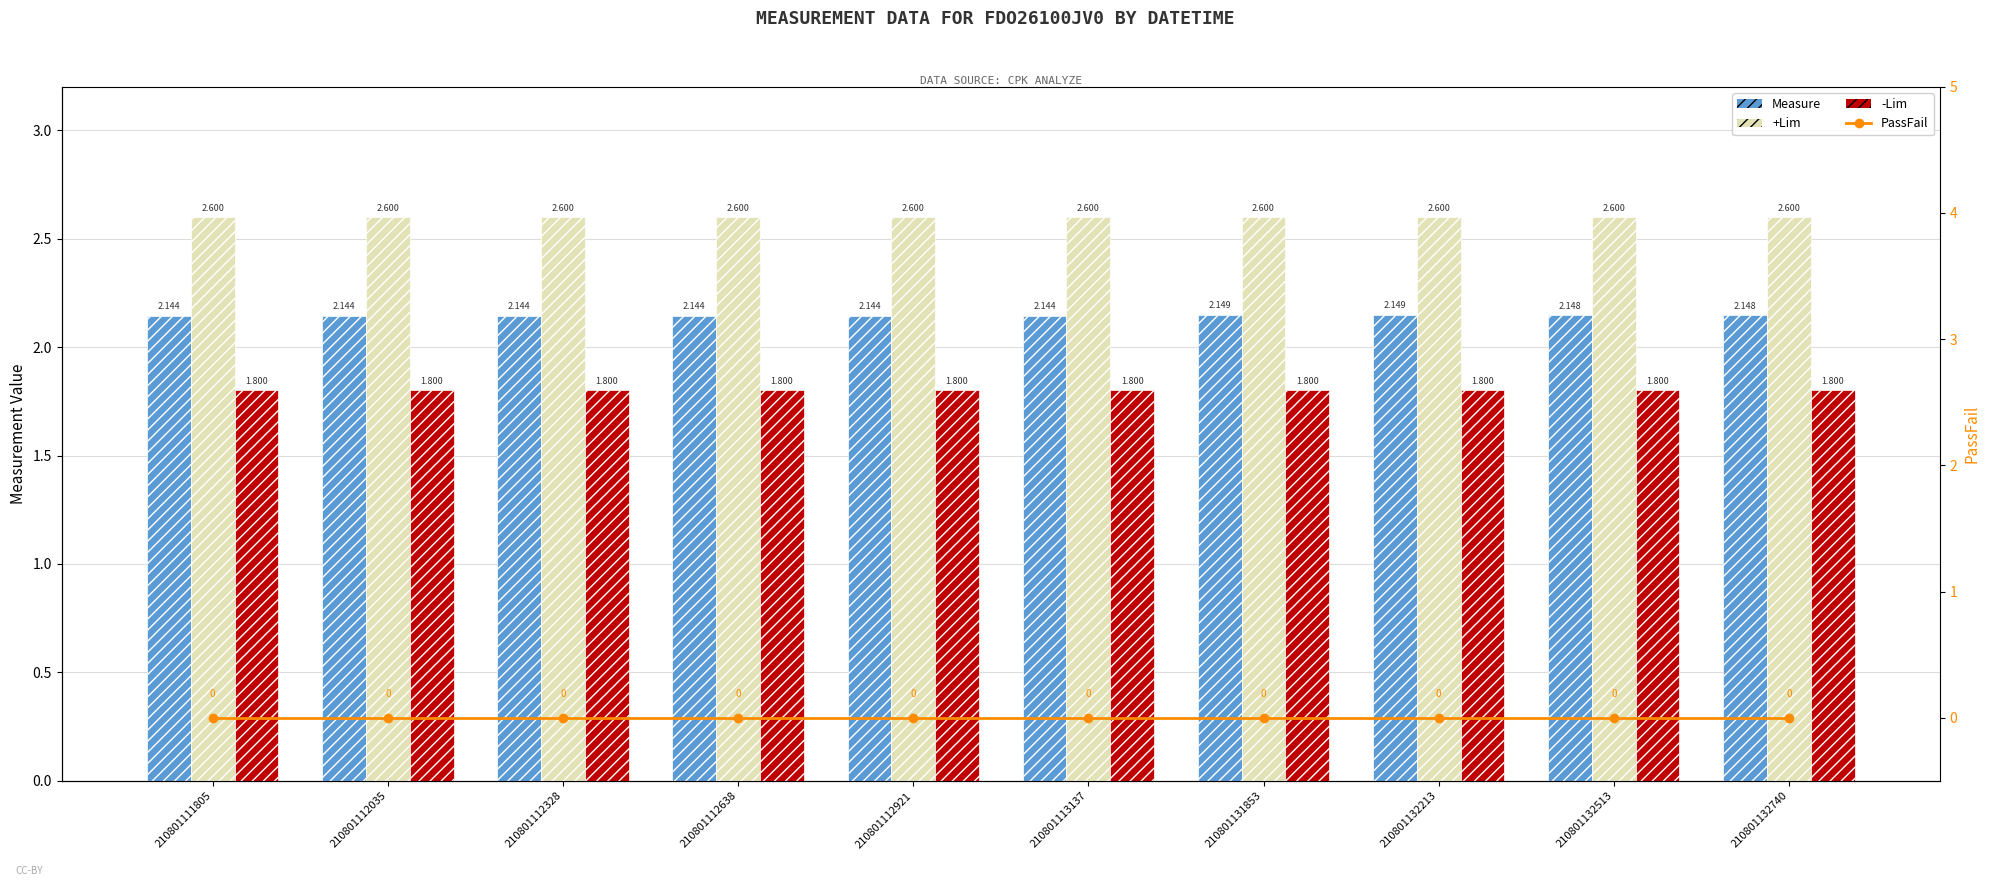

Which series changed the most between 210801112035 and 210801132740?

Measure